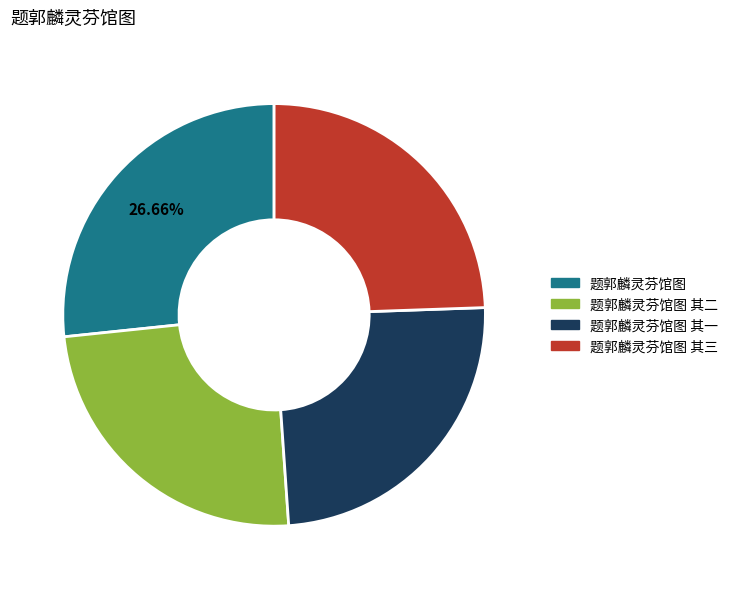

To the nearest percent, what is the combined percentage of 题郭麟灵芬馆图 其三 and 题郭麟灵芬馆图?

51%